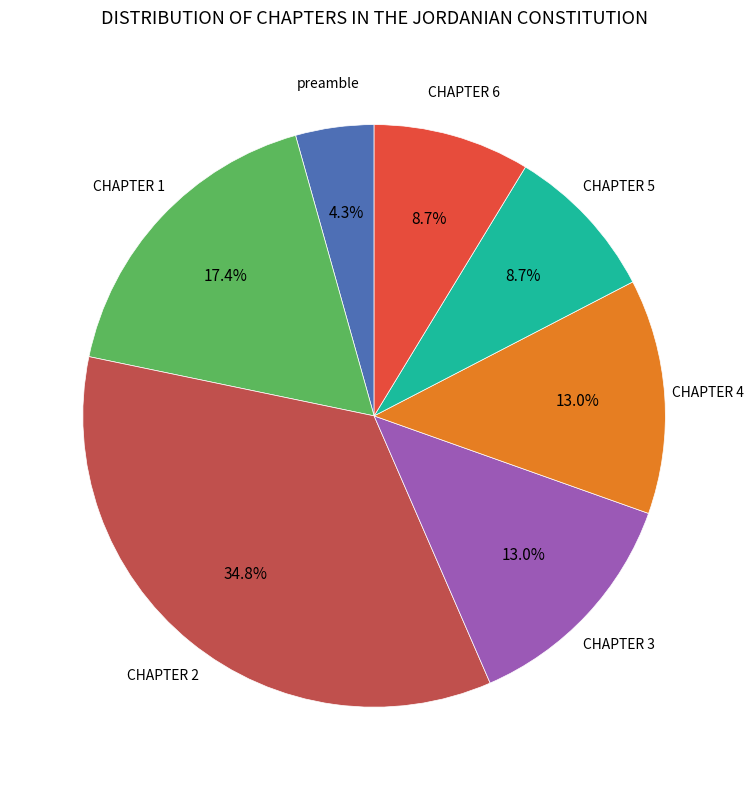

How much of the chart is everything except preamble?

95.7%